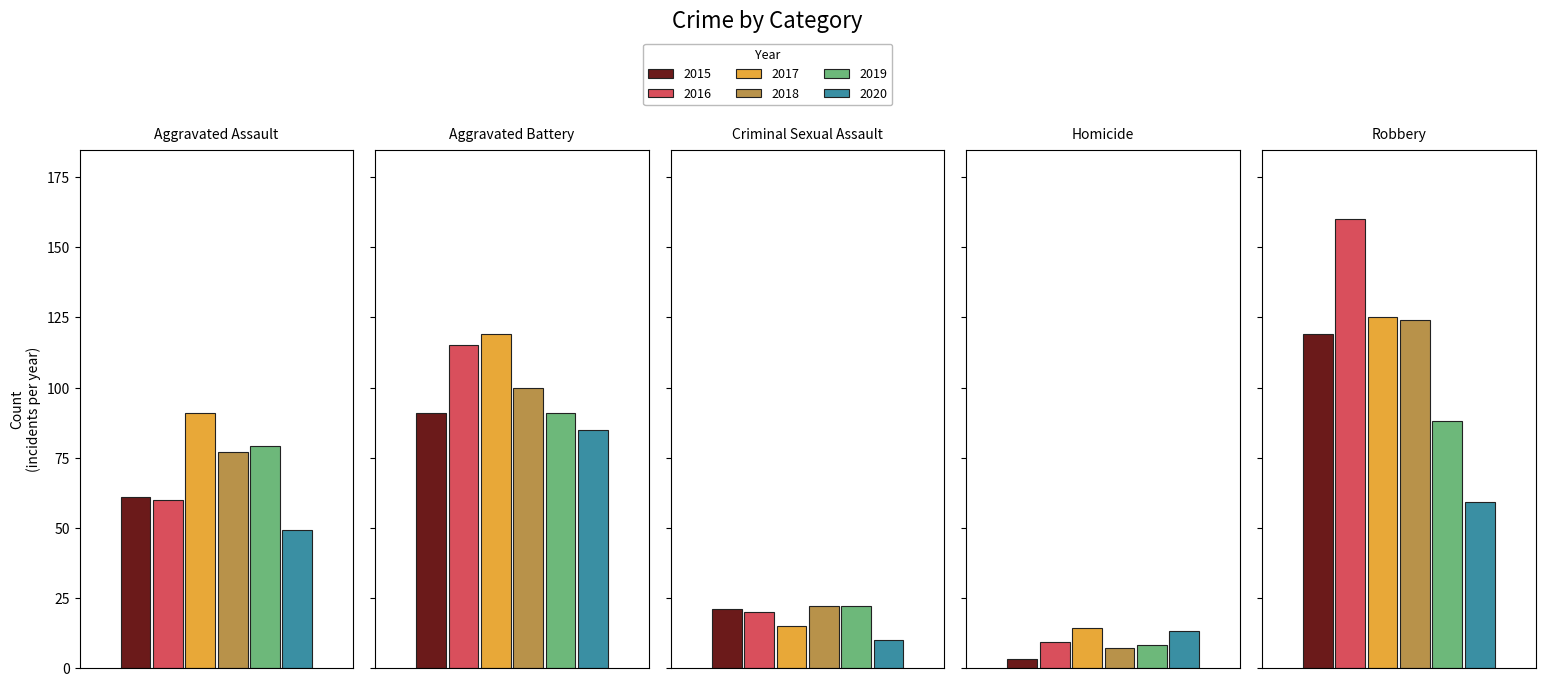

How many data points in 2016 are above 60?

2